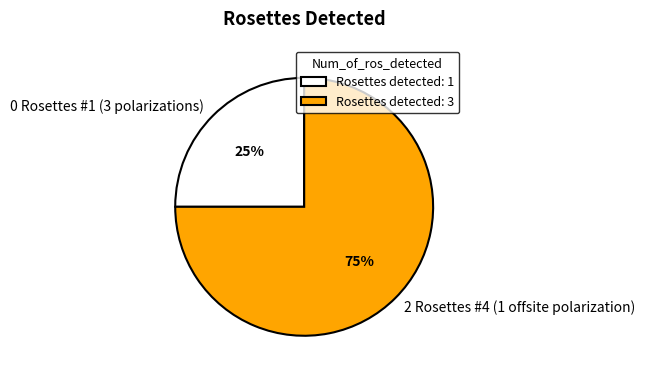

Is it true that 0 Rosettes #1 (3 polarizations) is 36% of the pie?

False